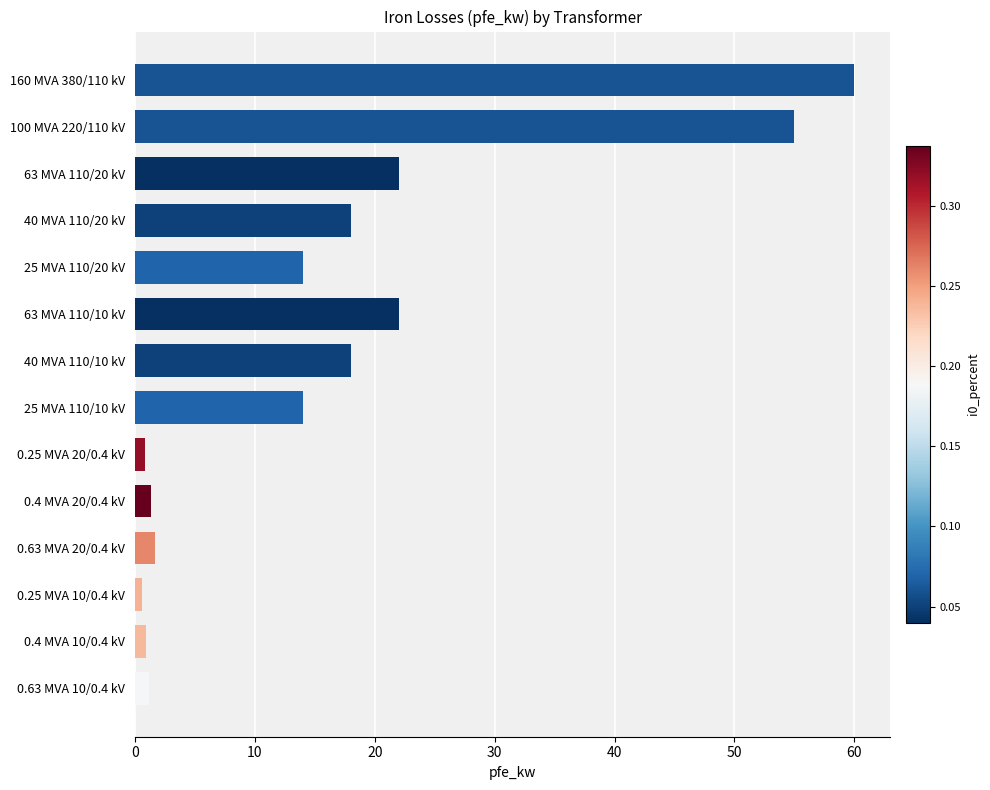

Does the chart contain any negative values?

No